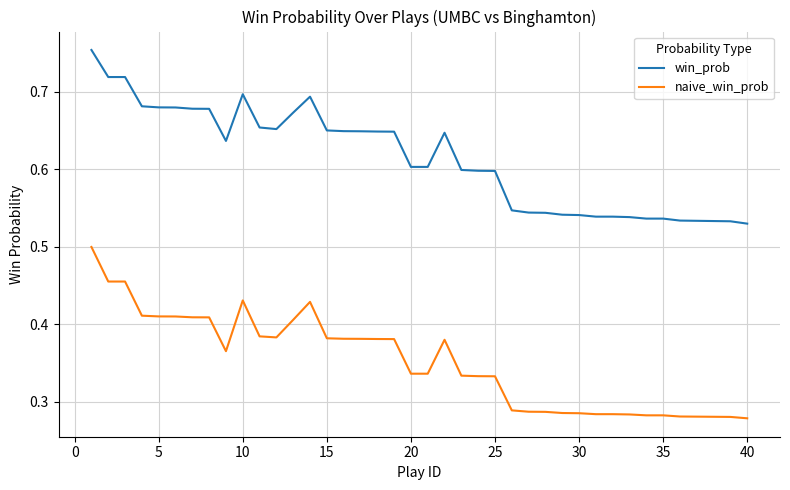

List the series in order of their overall mean, lowest first.

naive_win_prob, win_prob